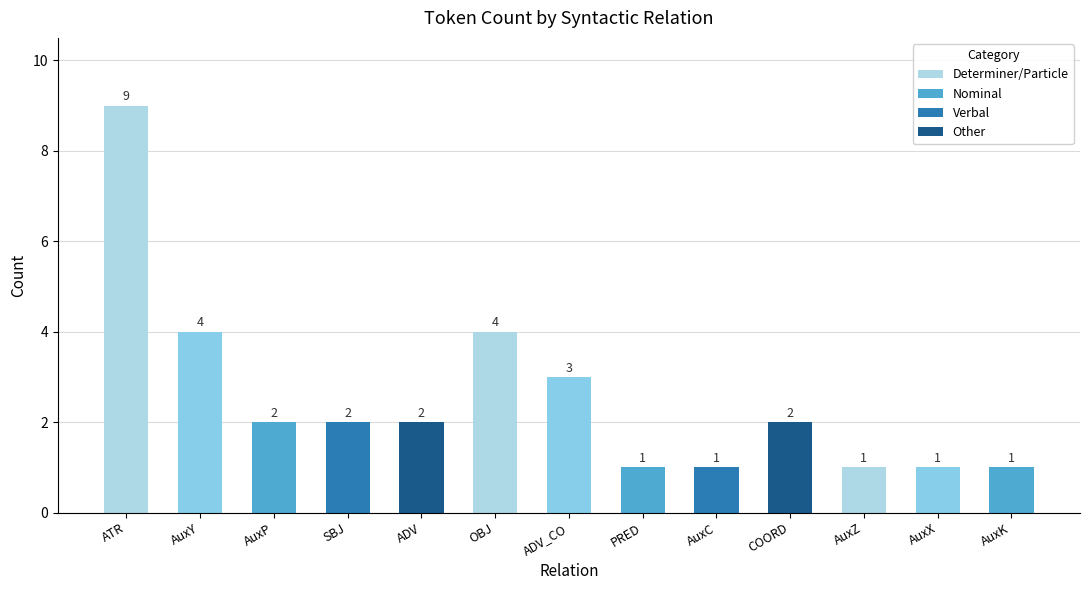

The chart shows a value of 3 at AuxP. True or false?

False